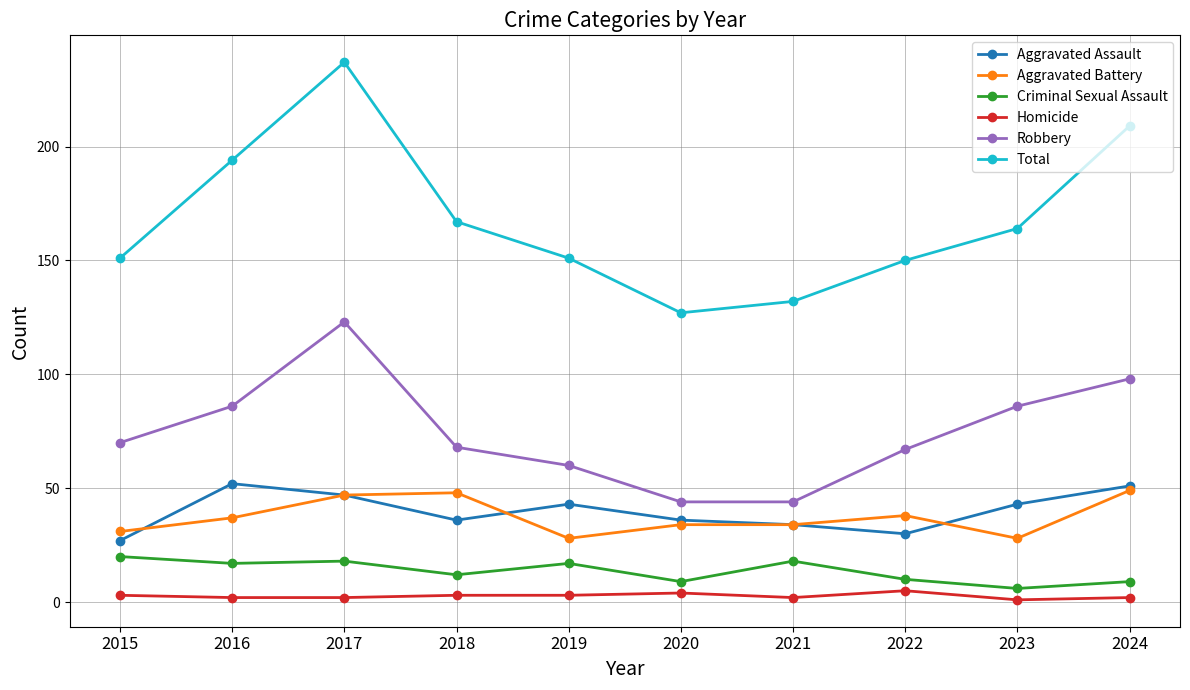

In Total, how many points are higher than both neighbors (excluding endpoints)?

1